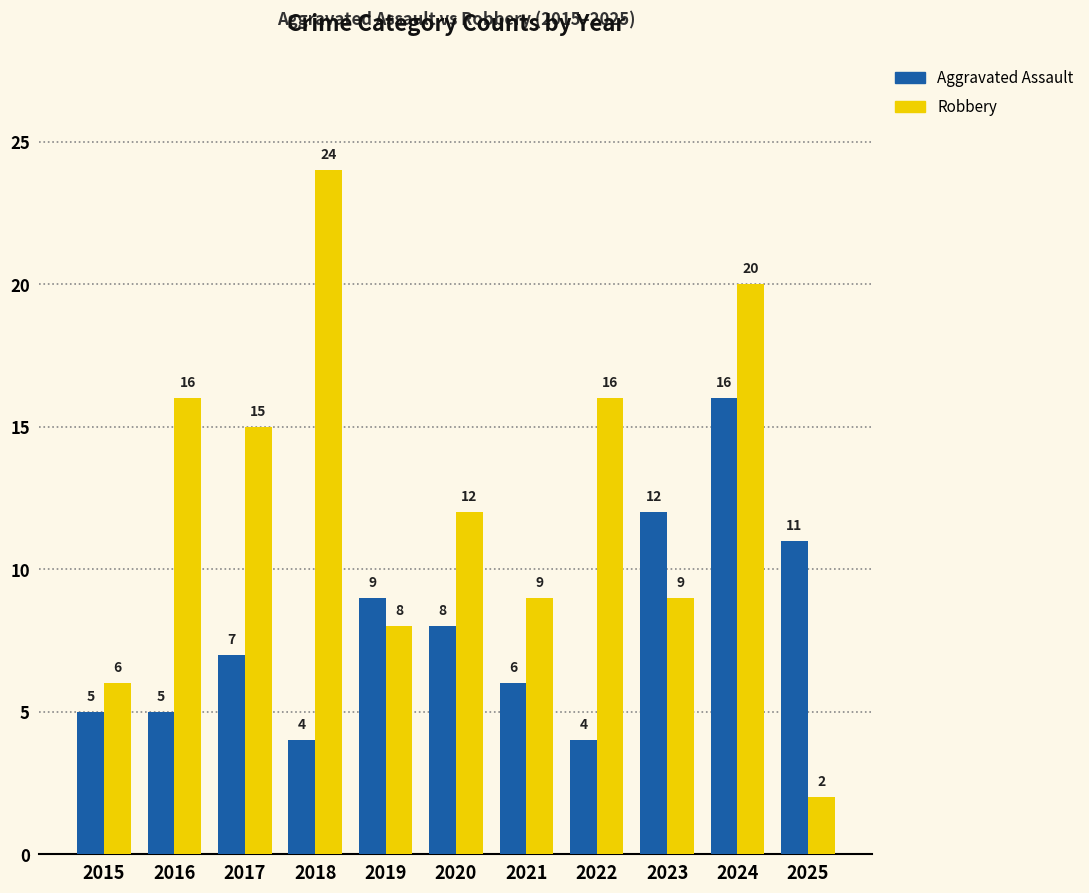

What is the spread (max minus min) of values at 2022?

12